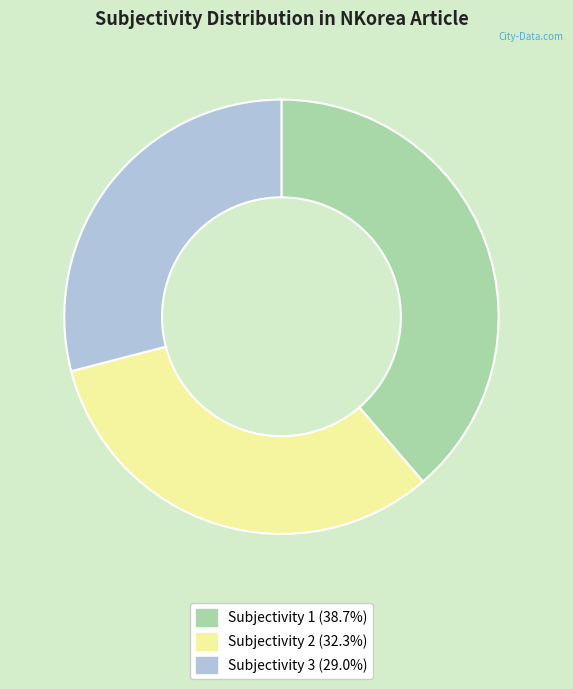

Combined, do Subjectivity 3 and Subjectivity 1 account for over 50%?

Yes